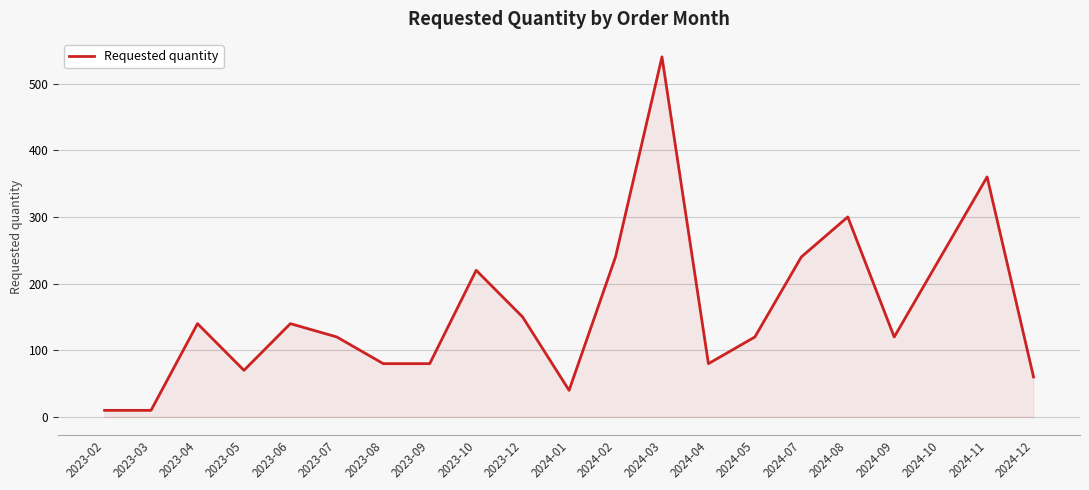

Read the value at 2023-05, to the nearest 10.

70